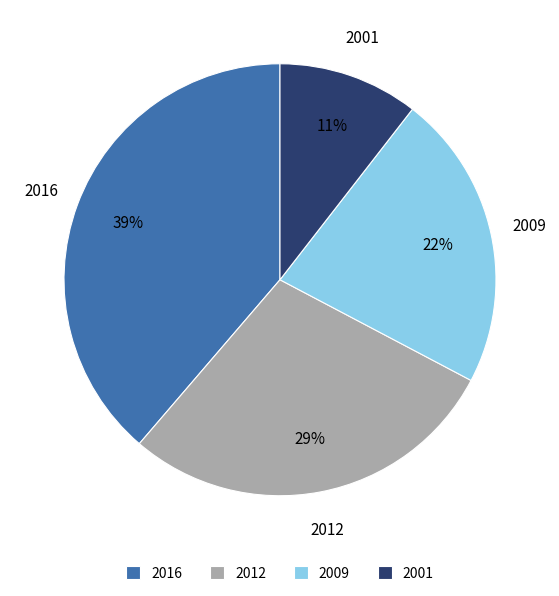

Between 2001 and 2016, which is larger?

2016